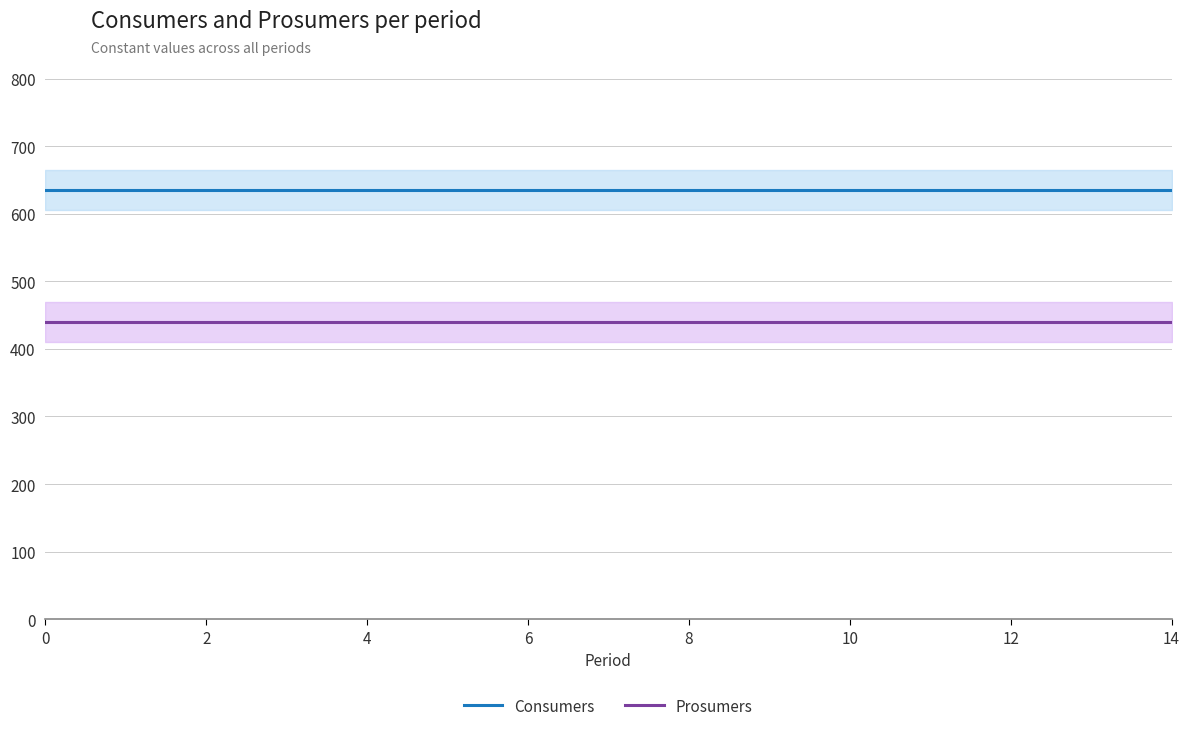

Reading left to right, extract all data points from this chart.

Consumers: 635	635	635	635	635	635	635	635	635	635	635	635	635	635	635
Prosumers: 440	440	440	440	440	440	440	440	440	440	440	440	440	440	440